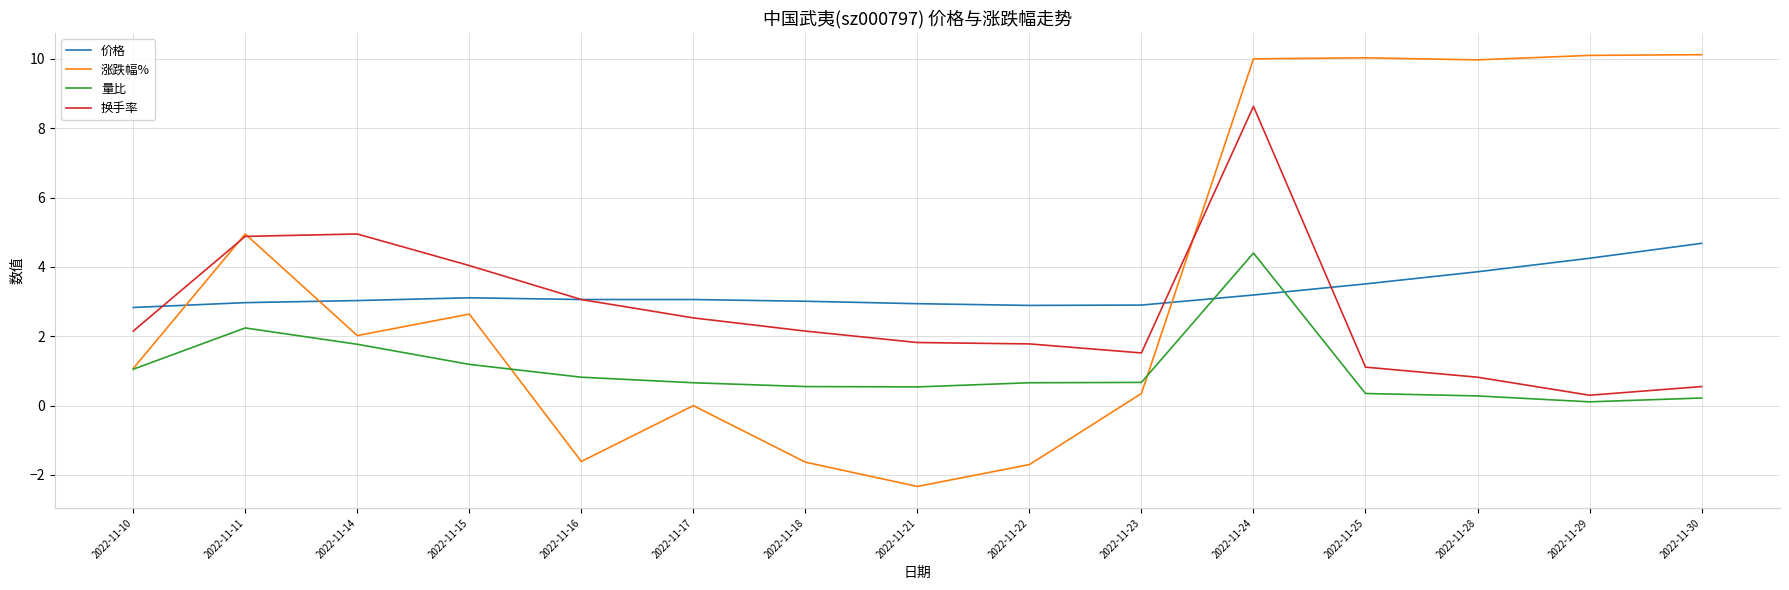

True or false: 换手率 has a value of 0.6 at 2022-11-23.

False